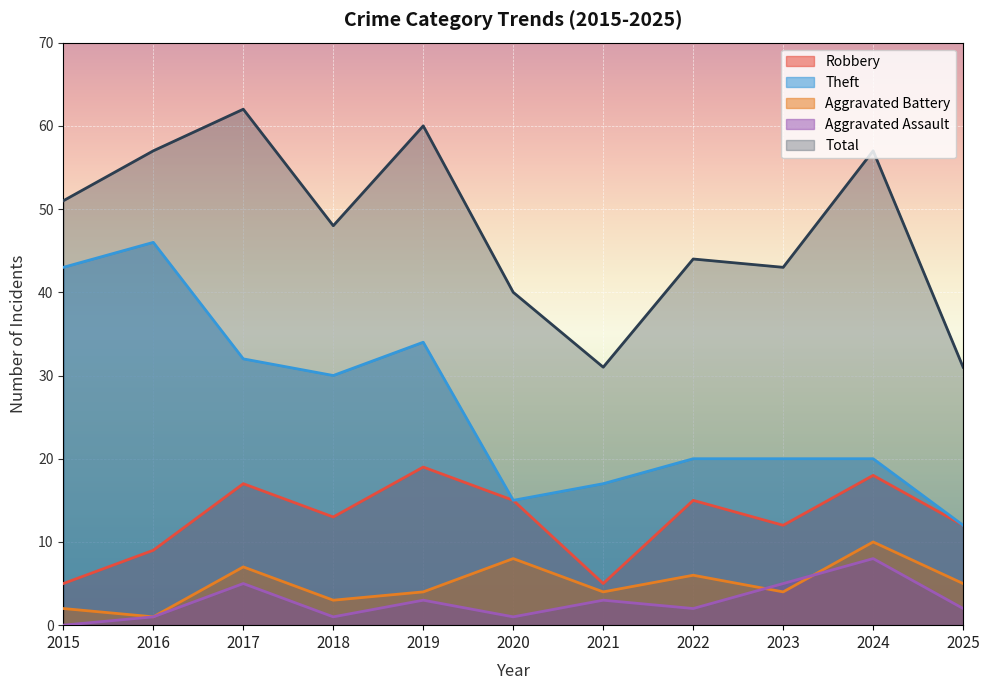

What is the spread (max minus min) of values at 2025?

29